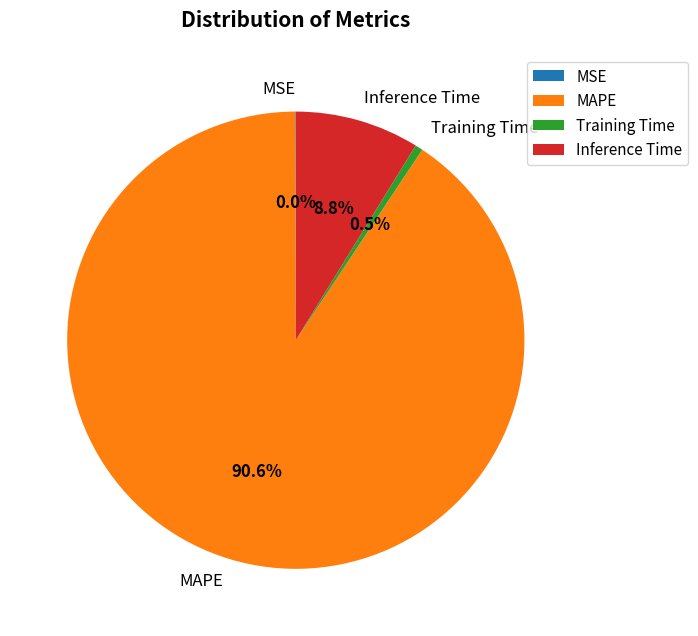

How much of the chart is everything except Inference Time?

91.2%